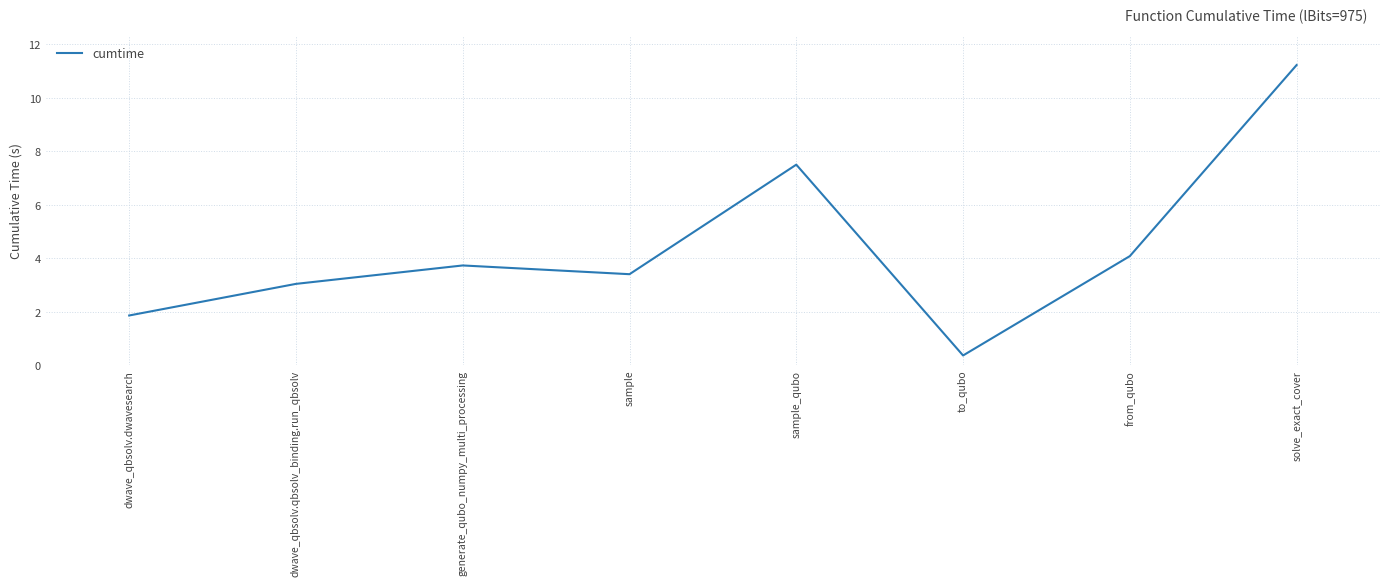

How many series are shown in this chart?

1